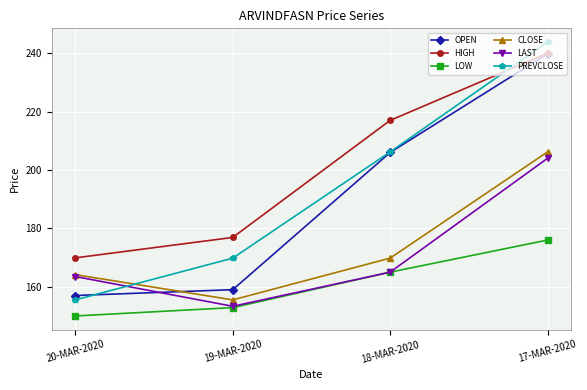

Where is LAST nearest to the value 178?

18-MAR-2020